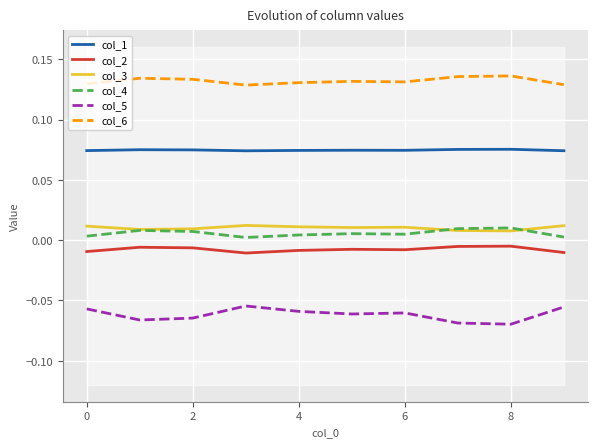

True or false: col_2 and col_3 intersect in this chart.

False